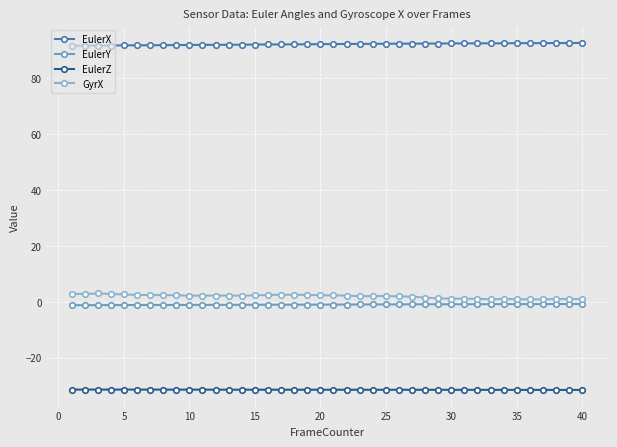

What is the value of the EulerZ point at the 6th from the left?

-31.4